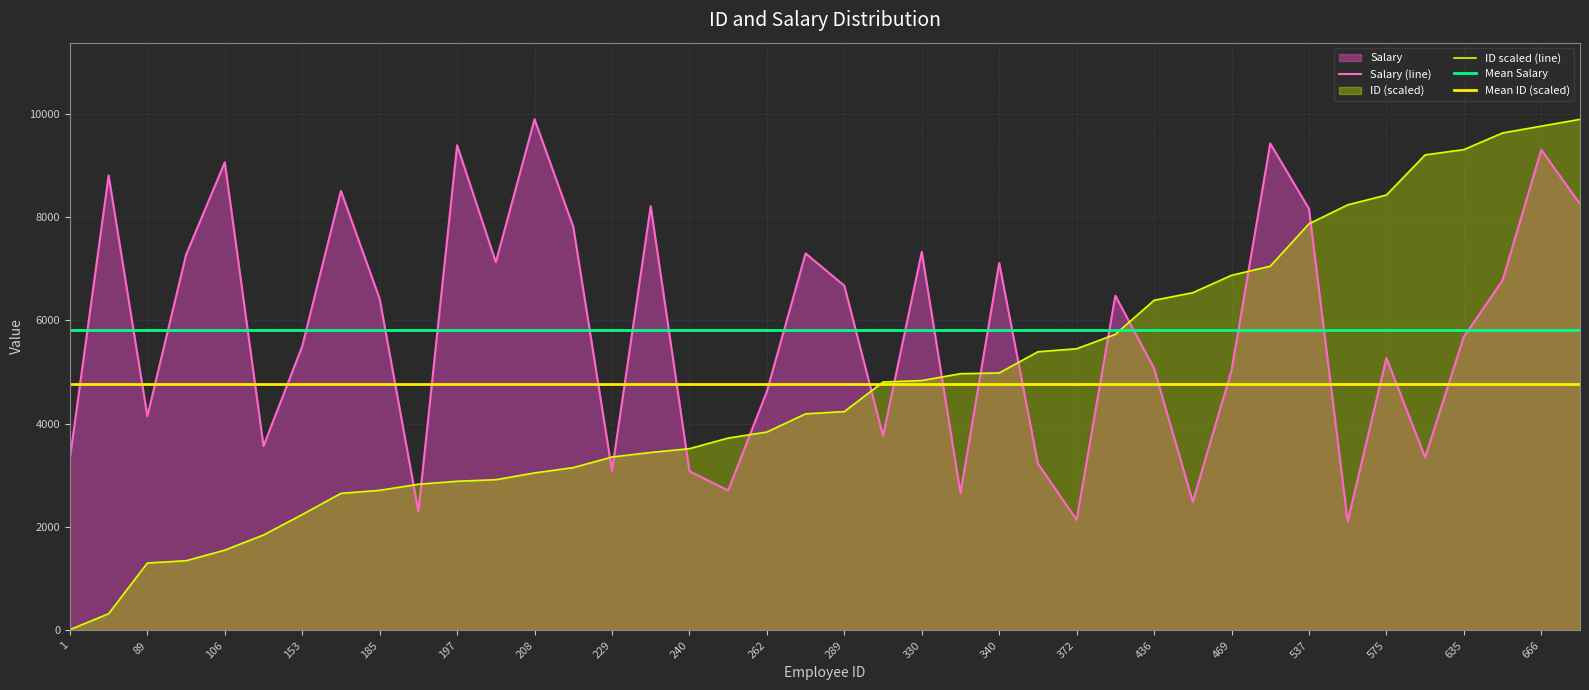

True or false: Mean Salary has a value of 9267.5 at 469.

False